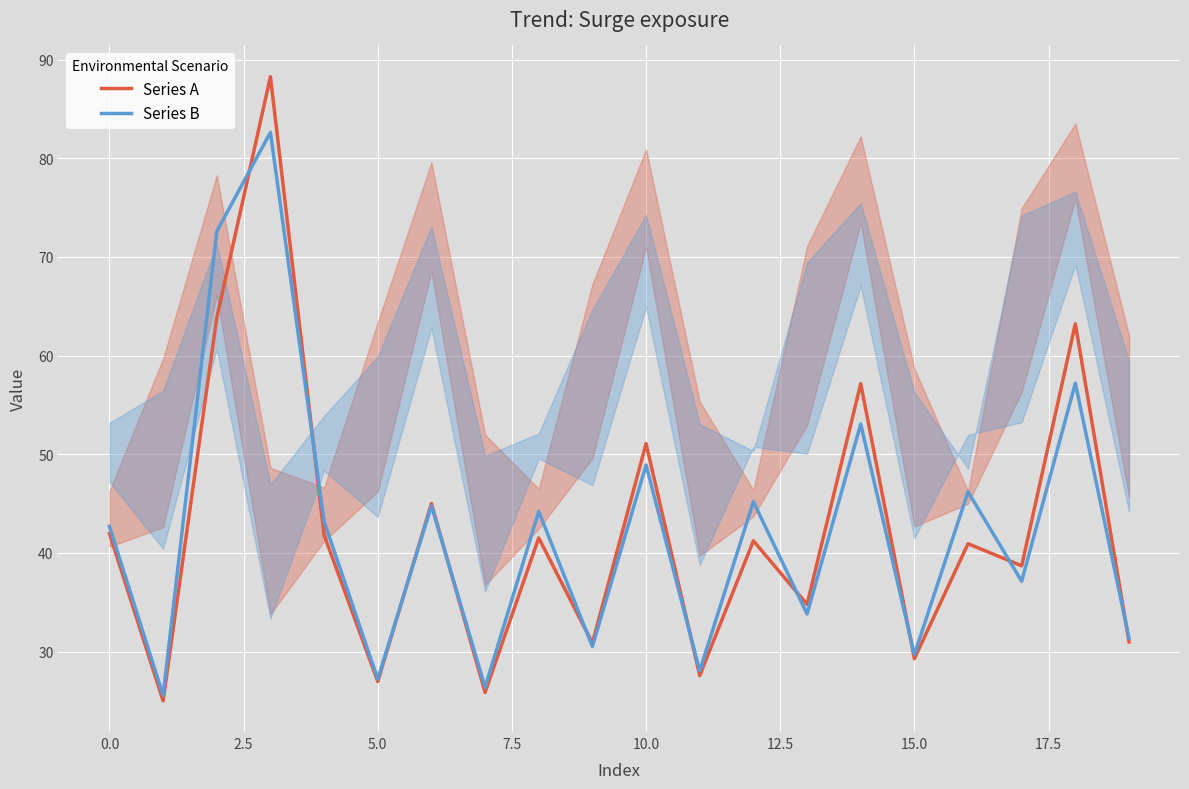

List the series in order of their peak value, highest first.

Series A, Series B